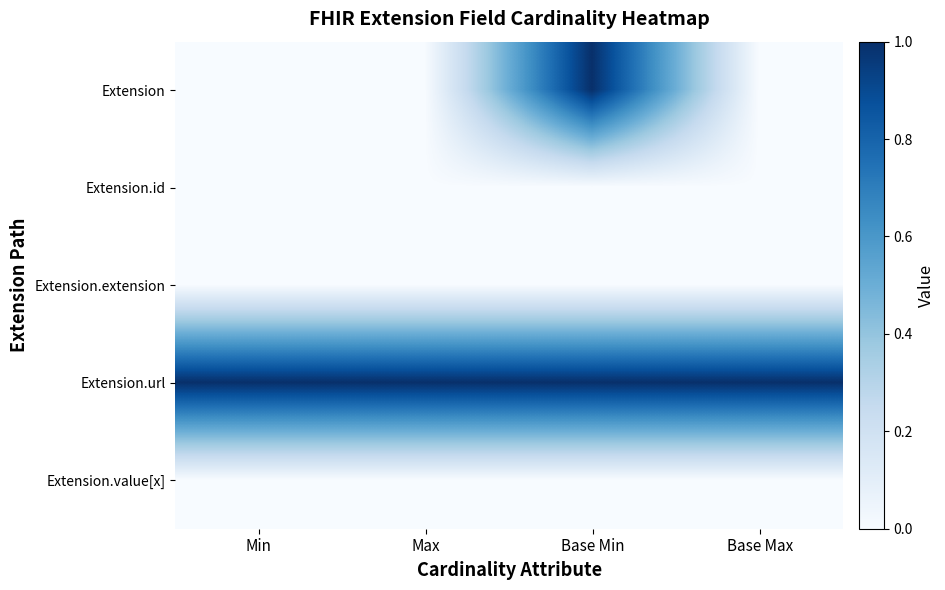

Reading left to right, extract all data points from this chart.

Extension: Min=0	Max=0	Base Min=1	Base Max=0
Extension.id: Min=0	Max=0	Base Min=0	Base Max=0
Extension.extension: Min=0	Max=0	Base Min=0	Base Max=0
Extension.url: Min=1	Max=1	Base Min=1	Base Max=1
Extension.value[x]: Min=0	Max=0	Base Min=0	Base Max=0